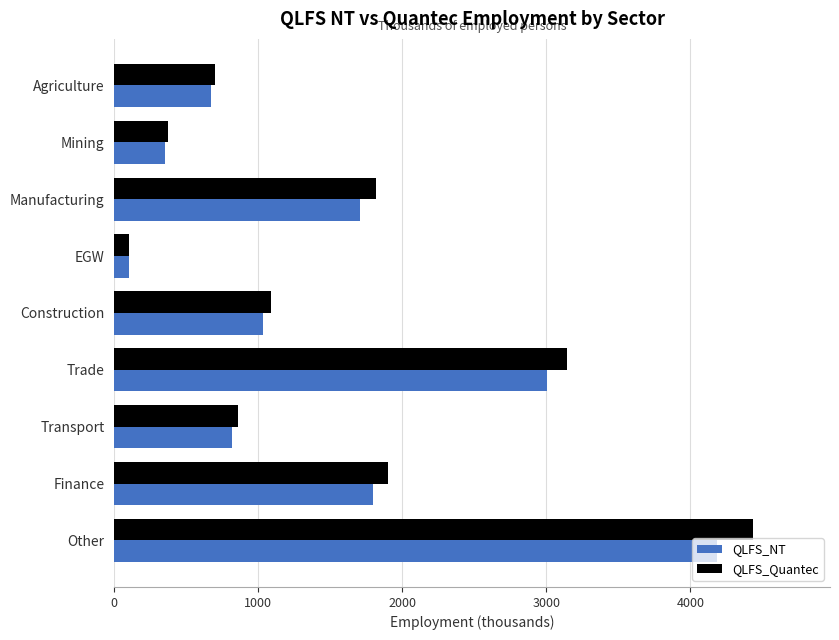

At which category does the chart reach its minimum across all series?

EGW